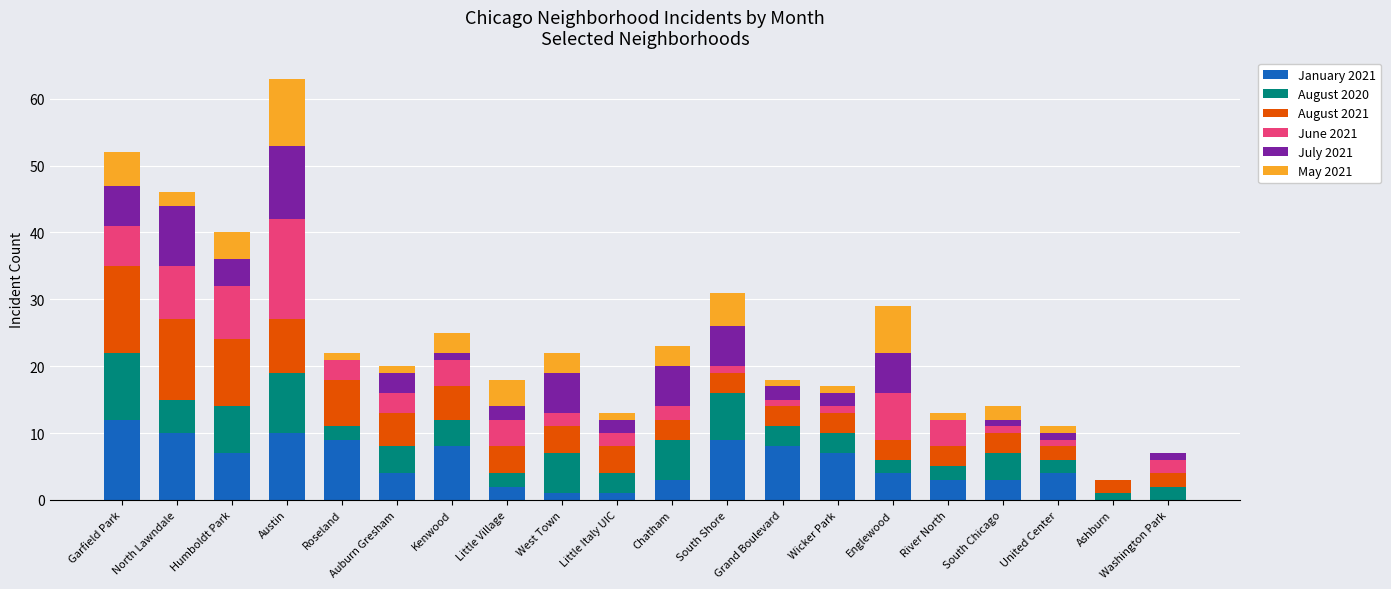

Is it true that January 2021 equals 3 at River North?

True